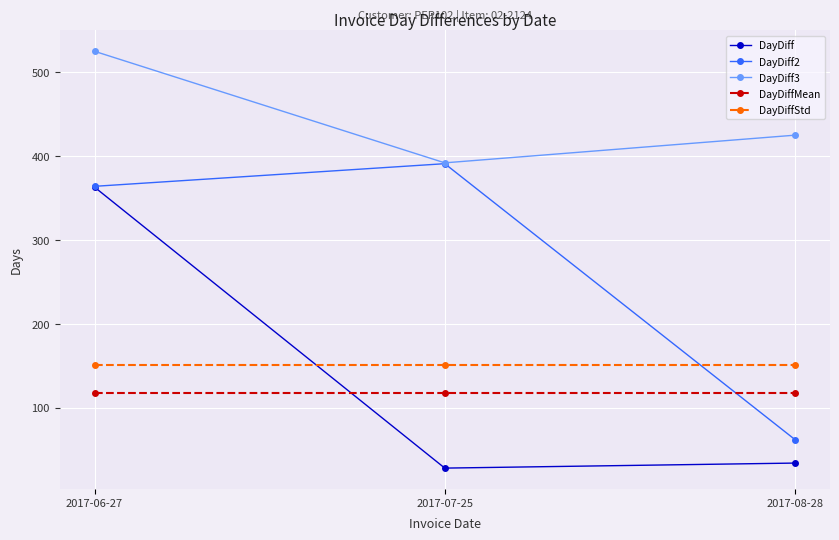

How many distinct data groups are displayed?

5